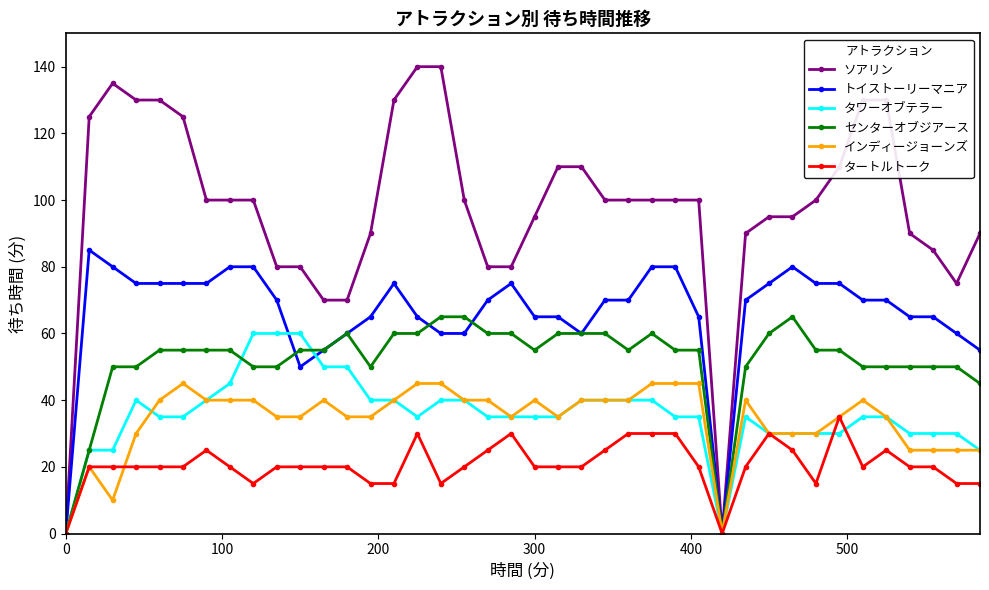

Reading right to left, what are all the values shown in this chart?

ソアリン: 90	75	85	90	130	130	110	100	95	95	90	0	100	100	100	100	100	110	110	95	80	80	100	140	140	130	90	70	70	80	80	100	100	100	125	130	130	135	125	0
トイストーリーマニア: 55	60	65	65	70	70	75	75	80	75	70	0	65	80	80	70	70	60	65	65	75	70	60	60	65	75	65	60	55	50	70	80	80	75	75	75	75	80	85	0
タワーオブテラー: 25	30	30	30	35	35	30	30	30	30	35	0	35	35	40	40	40	40	35	35	35	35	40	40	35	40	40	50	50	60	60	60	45	40	35	35	40	25	25	0
センターオブジアース: 45	50	50	50	50	50	55	55	65	60	50	0	55	55	60	55	60	60	60	55	60	60	65	65	60	60	50	60	55	55	50	50	55	55	55	55	50	50	25	0
インディージョーンズ: 25	25	25	25	35	40	35	30	30	30	40	0	45	45	45	40	40	40	35	40	35	40	40	45	45	40	35	35	40	35	35	40	40	40	45	40	30	10	20	0
タートルトーク: 15	15	20	20	25	20	35	15	25	30	20	0	20	30	30	30	25	20	20	20	30	25	20	15	30	15	15	20	20	20	20	15	20	25	20	20	20	20	20	0